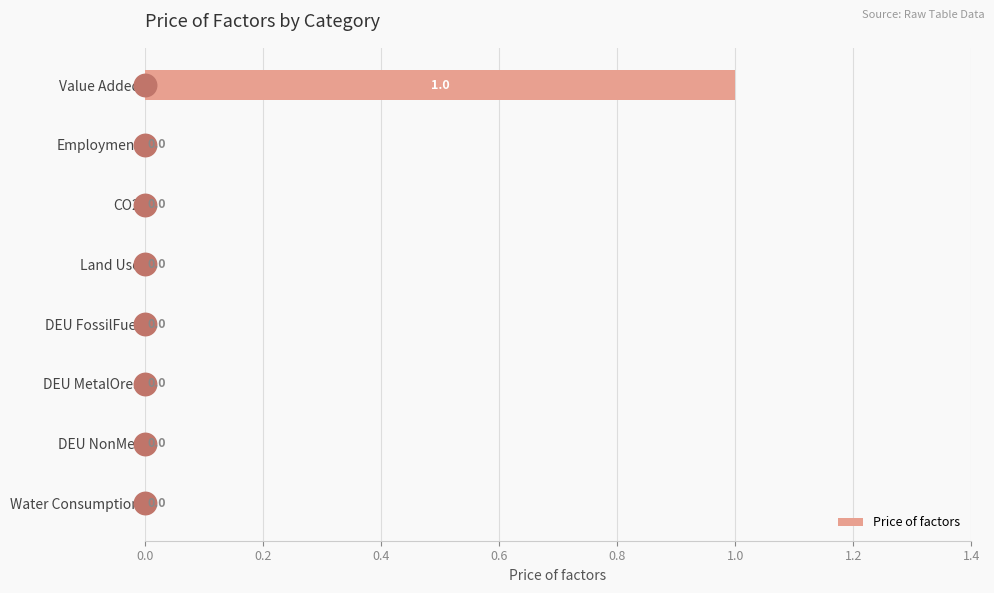

Which category has the highest value across all series?

Value Added